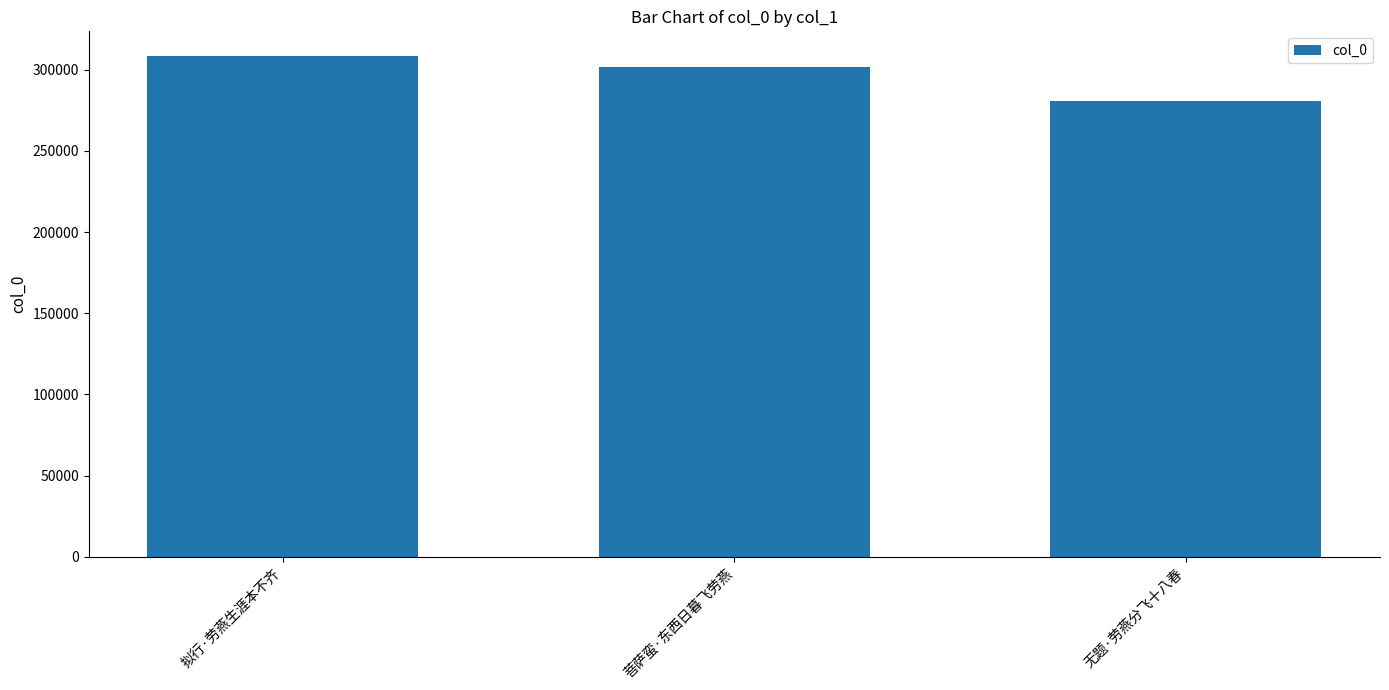

What is the greatest value displayed?

308225